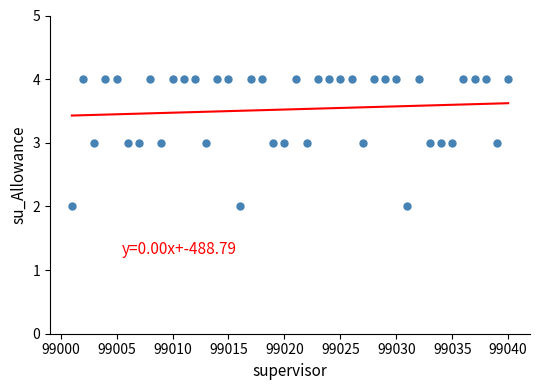

What is the range of X values (max minus min)?

39